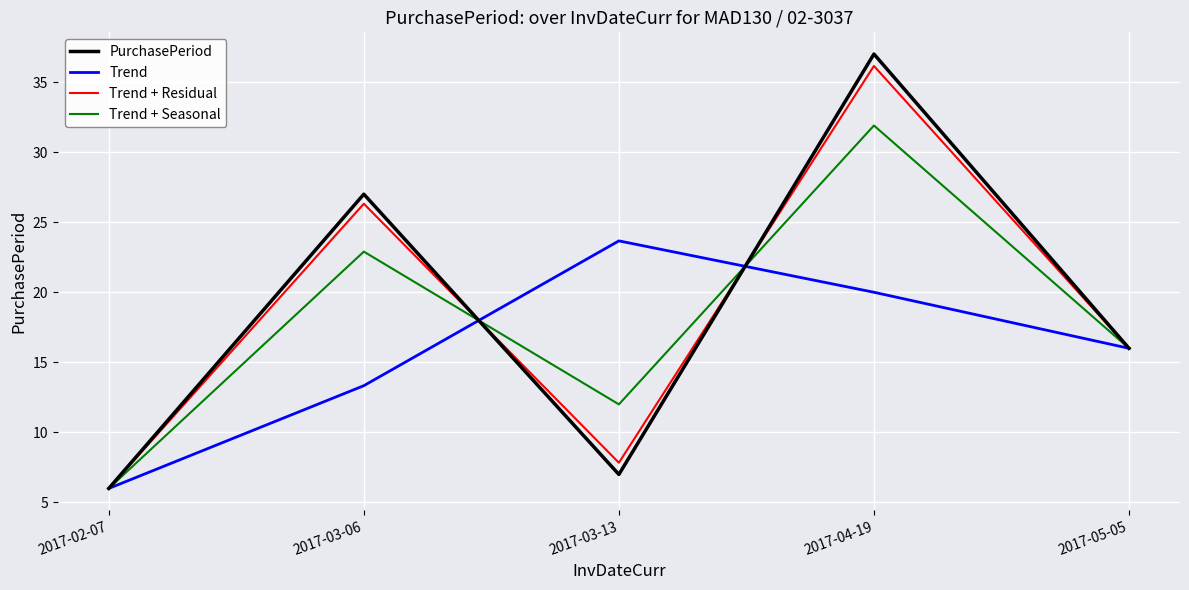

What is the minimum value shown in the chart?

6.0